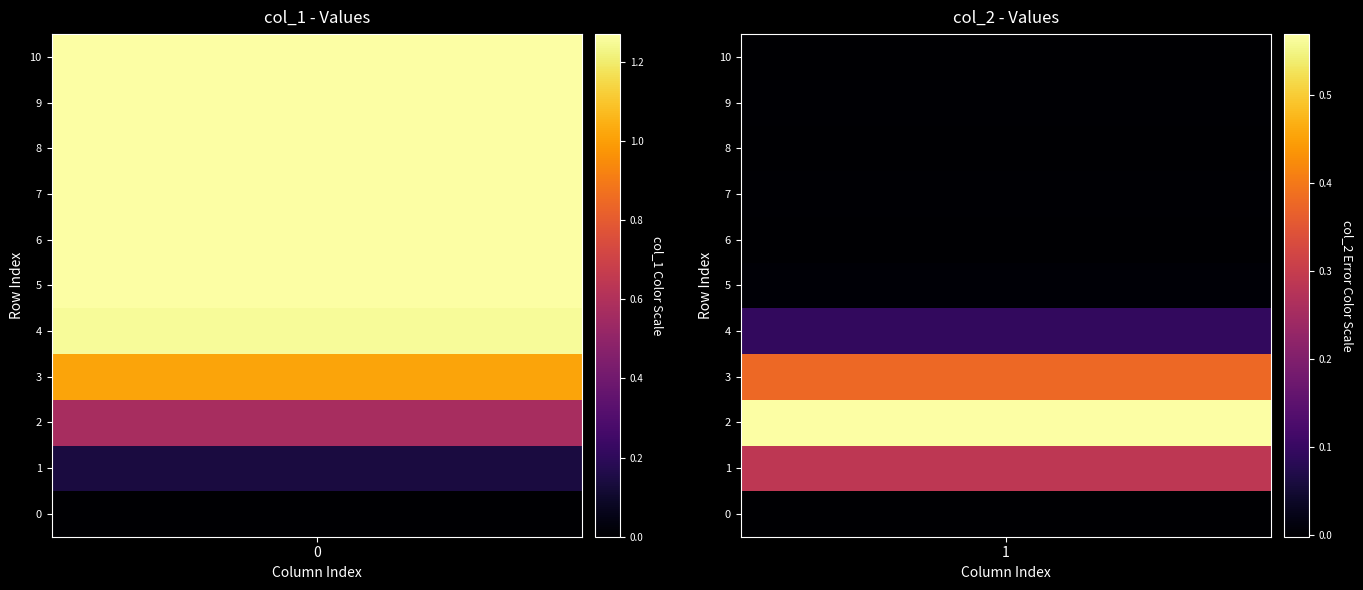

True or false: col_2 has a value of 0.3 at 2.

False